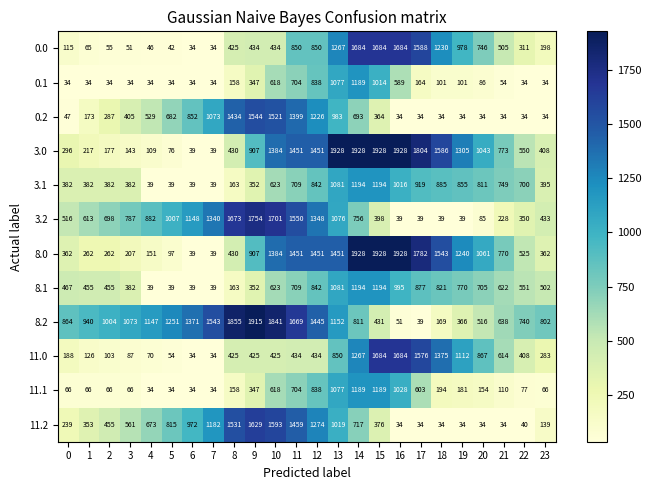

What value does the 0.0 series have at 6?

34